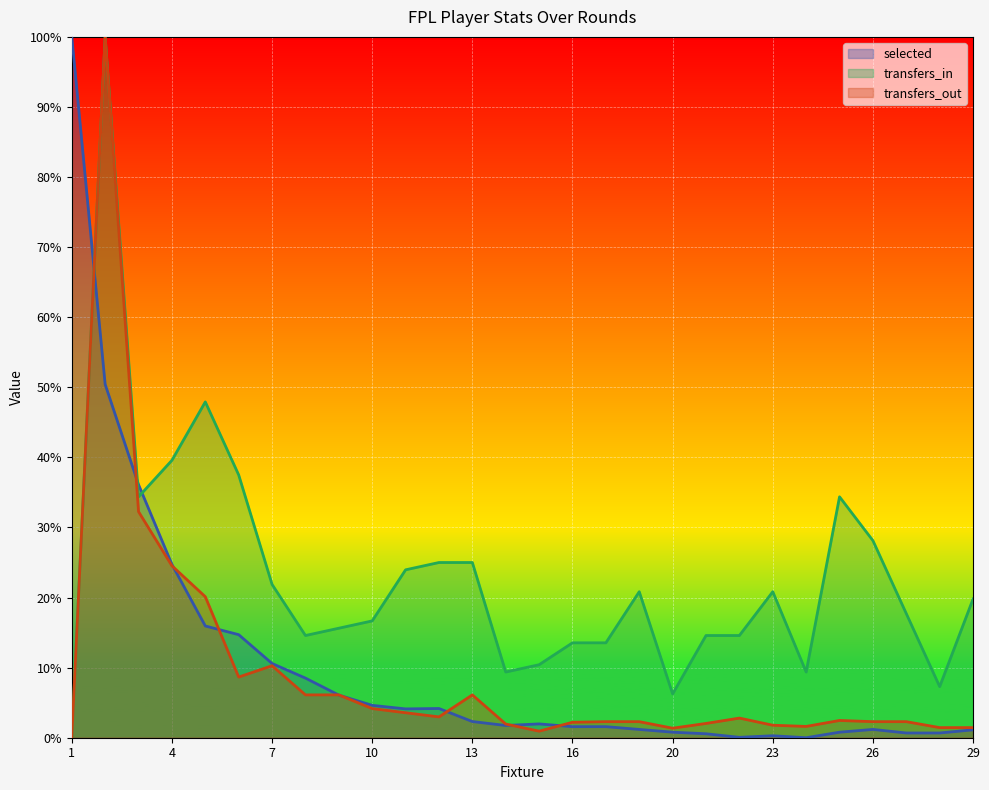

How many values in selected are above zero?

27